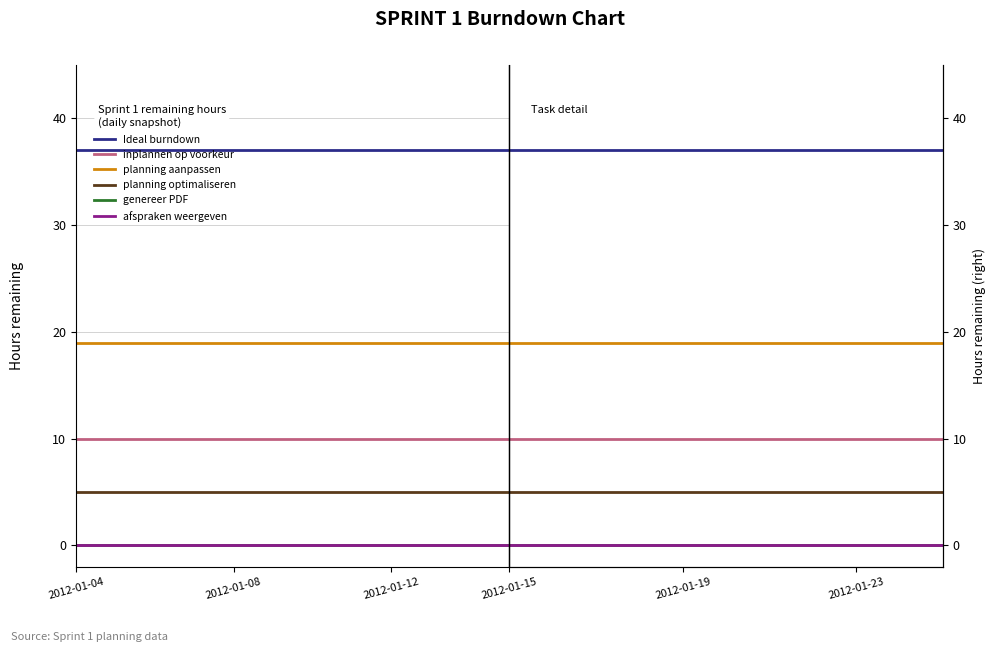

What is the value of the inplannen op voorkeur point at the 7th from the left?

10